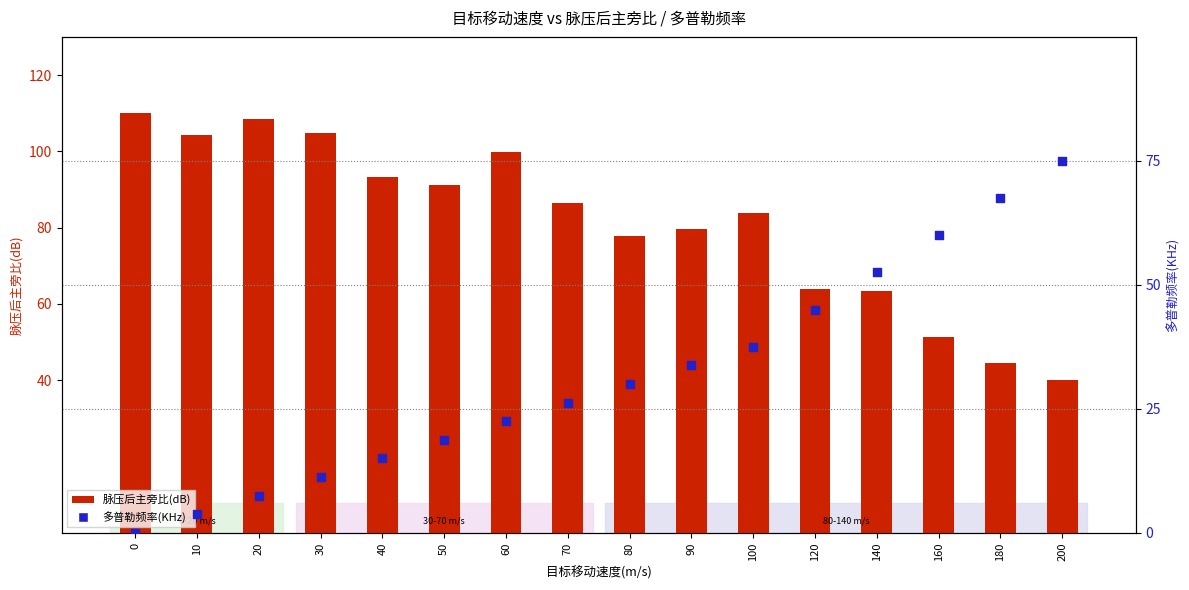

What are all the series names shown in the legend?

脉压后主旁比(dB), 多普勒频率(KHz)